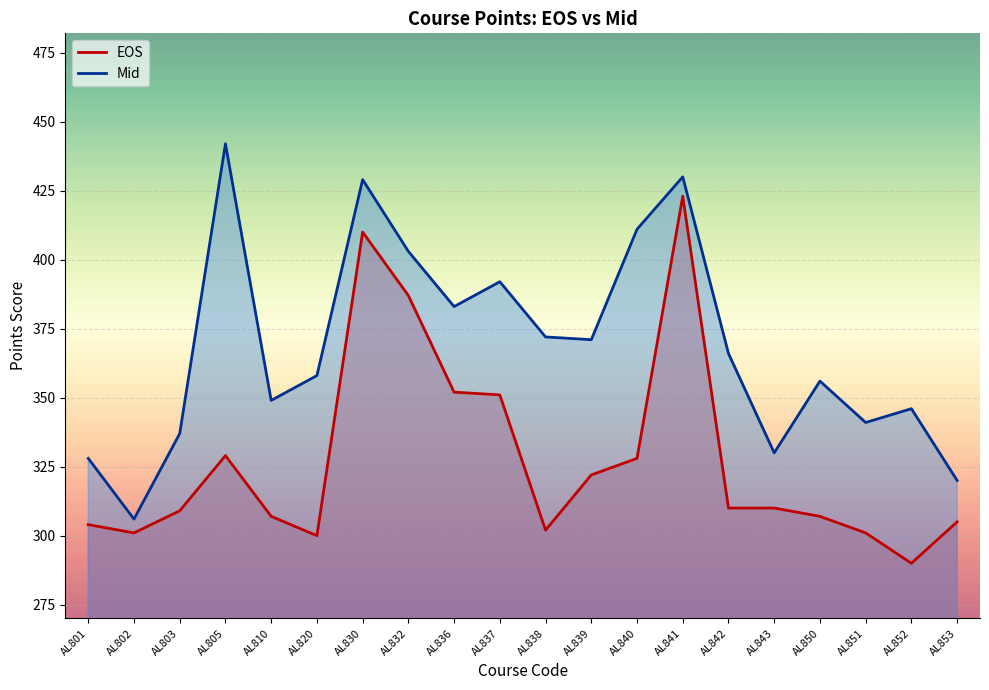

List the labels in order of EOS value, smallest first.

AL852, AL820, AL802, AL851, AL838, AL801, AL853, AL810, AL850, AL803, AL842, AL843, AL839, AL840, AL805, AL837, AL836, AL832, AL830, AL841